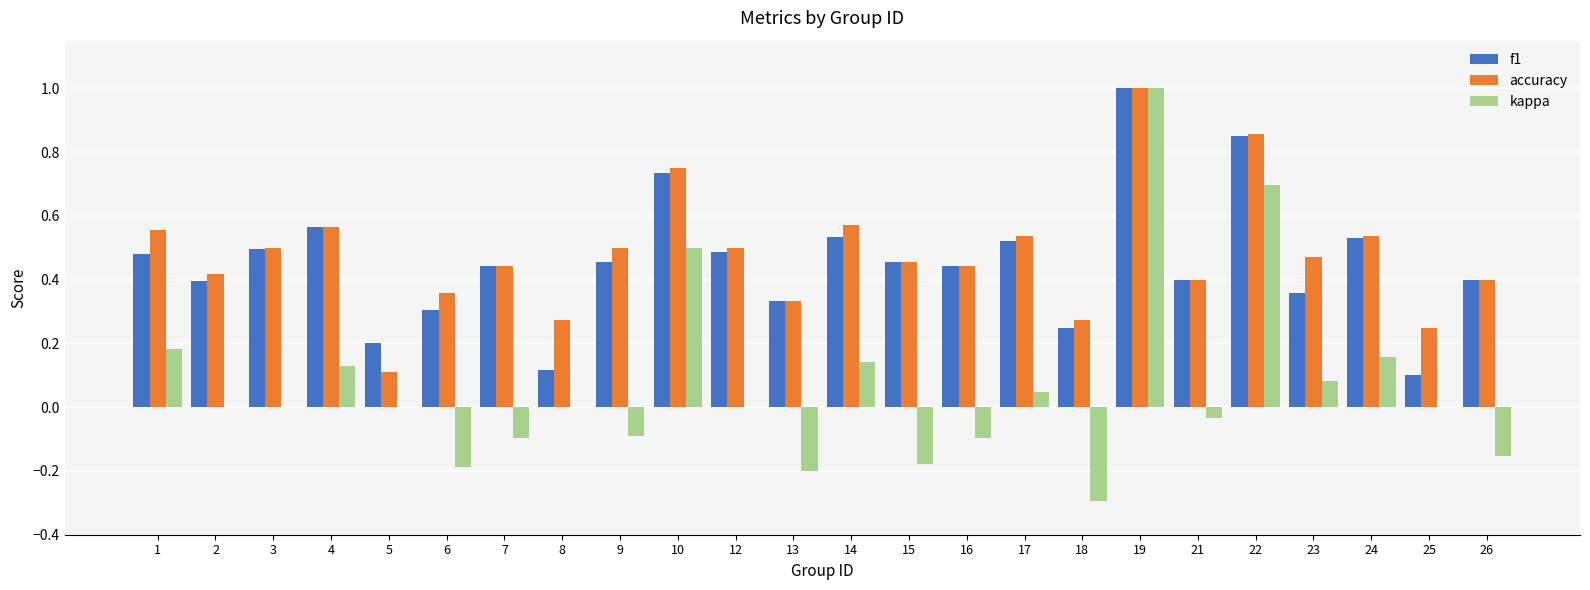

Between 14 and 25, which series saw the biggest shift?

f1